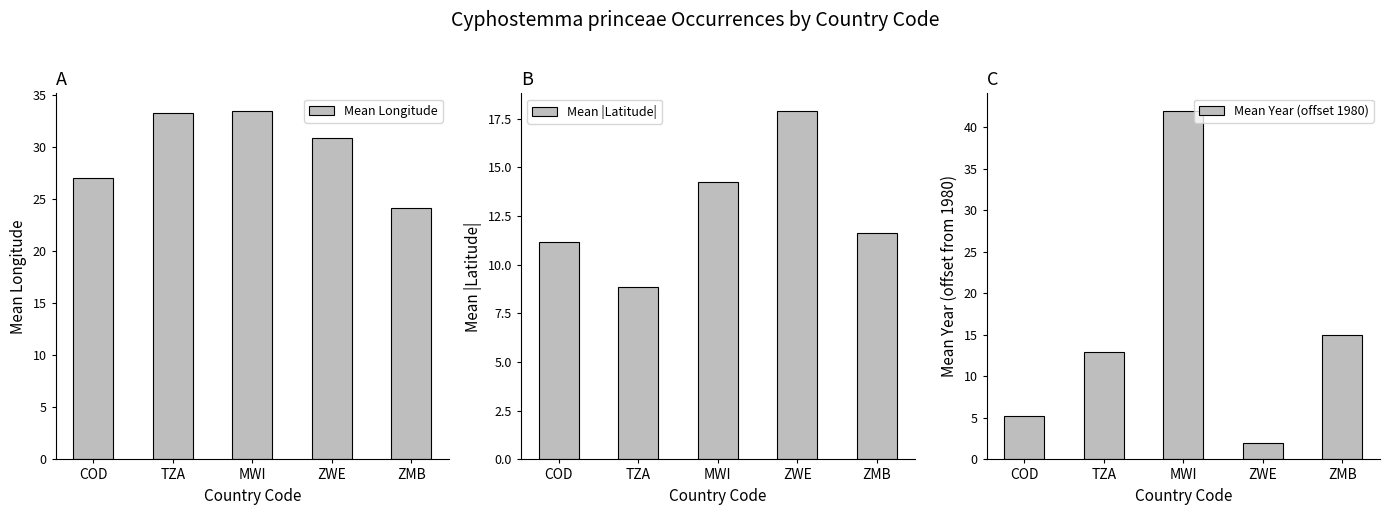

How many categories are shown in the chart?

5